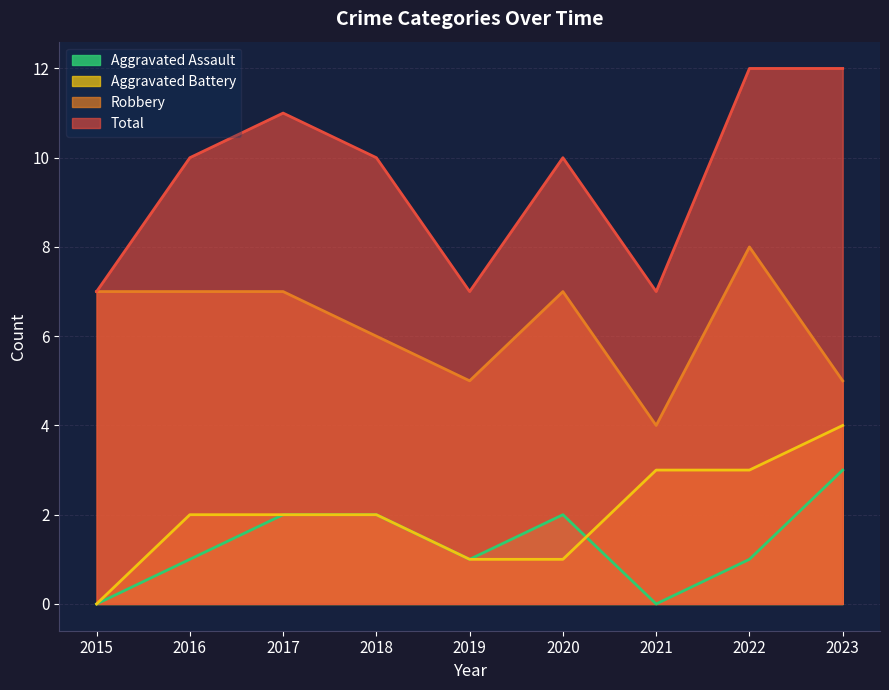

Rank the categories by Total value from highest to lowest.

2022, 2023, 2017, 2016, 2018, 2020, 2015, 2019, 2021